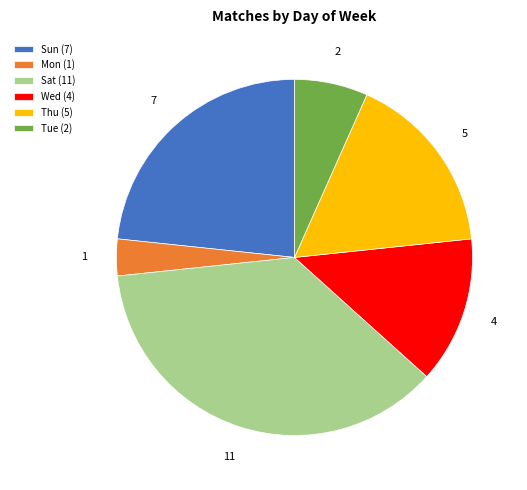

What is the ratio of the value at Sun (7) to the value at Thu (5)?

1.4